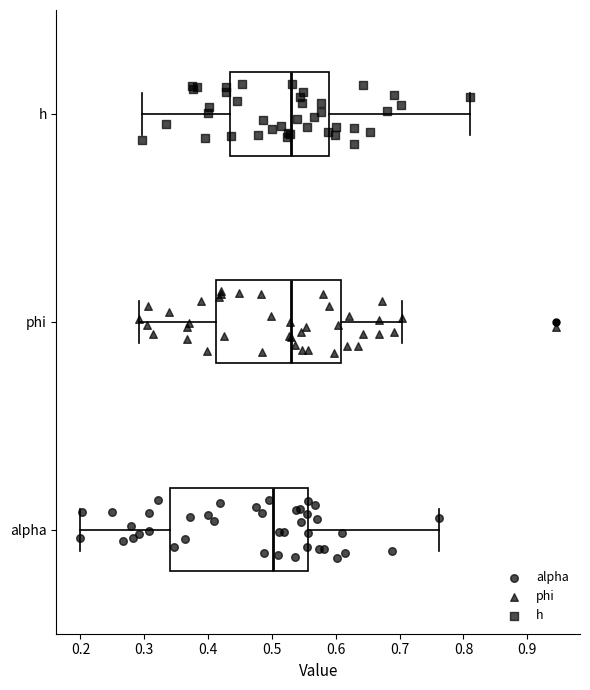

Reading bottom to top, read every box against the x-axis: the position of its median line, the range the box covers, and the ends of its whiskers. The values are not printed on the chart, so give them approximately, as read against the axis.

alpha: median 0.50, box 0.34 to 0.56, whiskers 0.20 to 0.76
phi: median 0.53, box 0.41 to 0.61, whiskers 0.29 to 0.70
h: median 0.53, box 0.43 to 0.59, whiskers 0.30 to 0.81